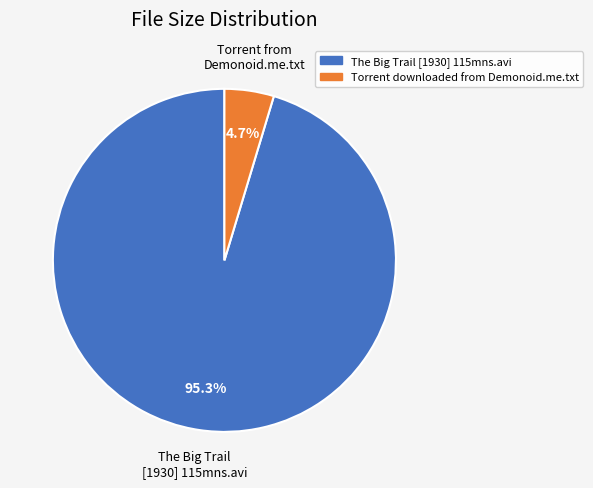

Between The Big Trail [1930] 115mns.avi and Torrent downloaded from Demonoid.me.txt, which is larger?

The Big Trail [1930] 115mns.avi